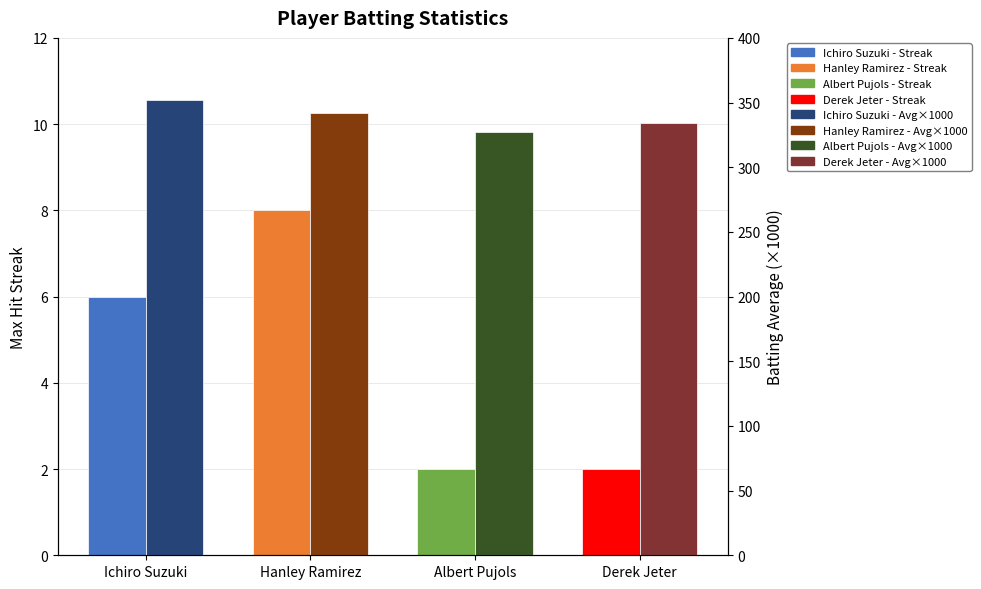

What is the sum of all Batting Average (×1000) values?

1355